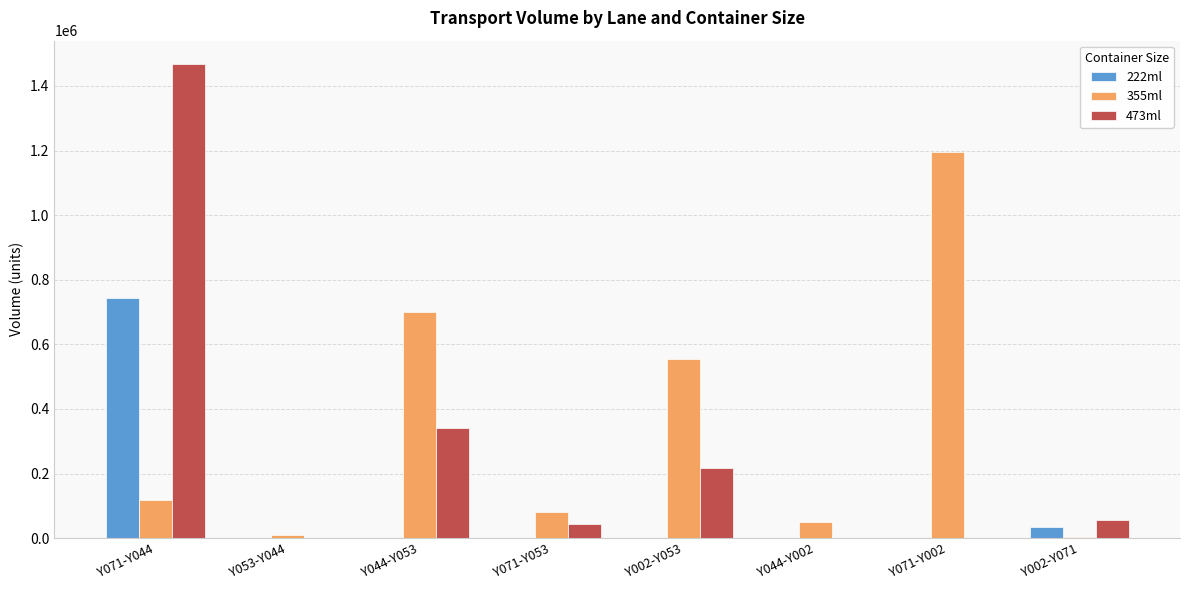

The value of 473ml at Y071-Y053 is 43764.0. True or false?

True